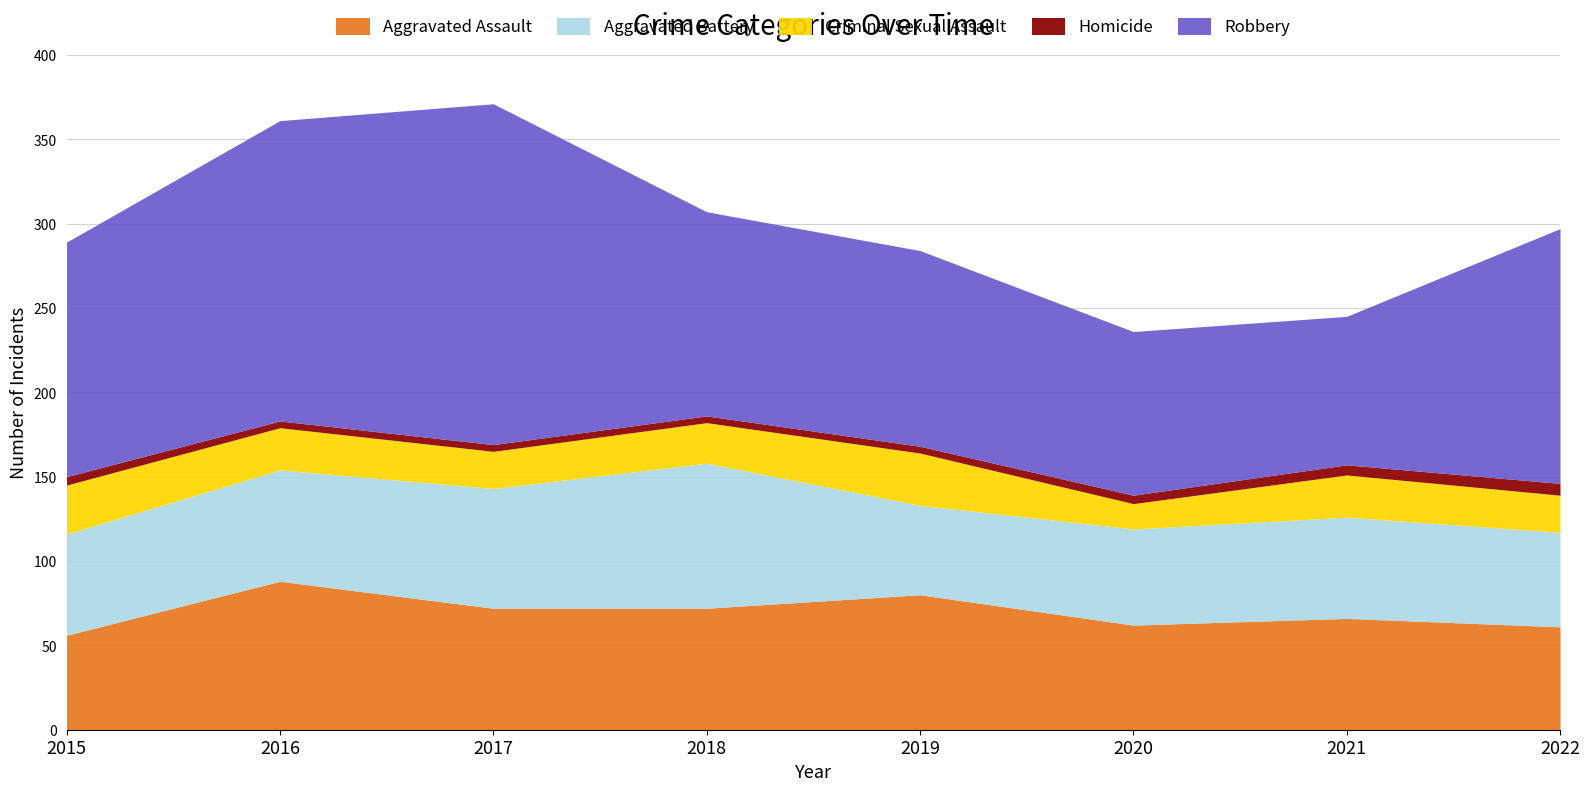

What is the sum of all Homicide values?

39